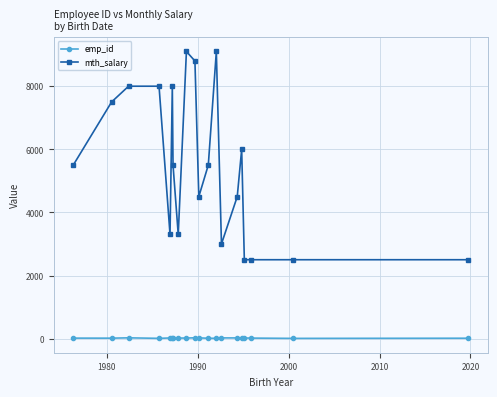

Which series has the largest total across all categories?

mth_salary